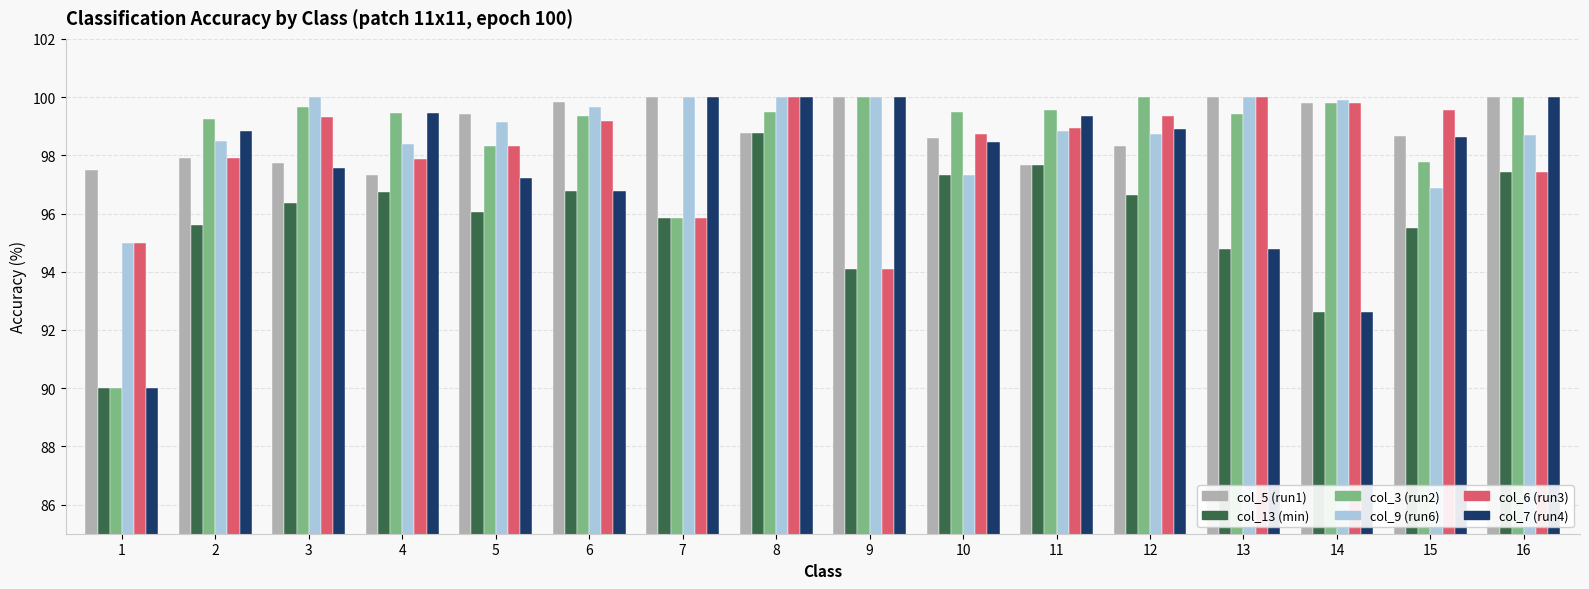

Where does the col_13 (min) series first go above 96?

3